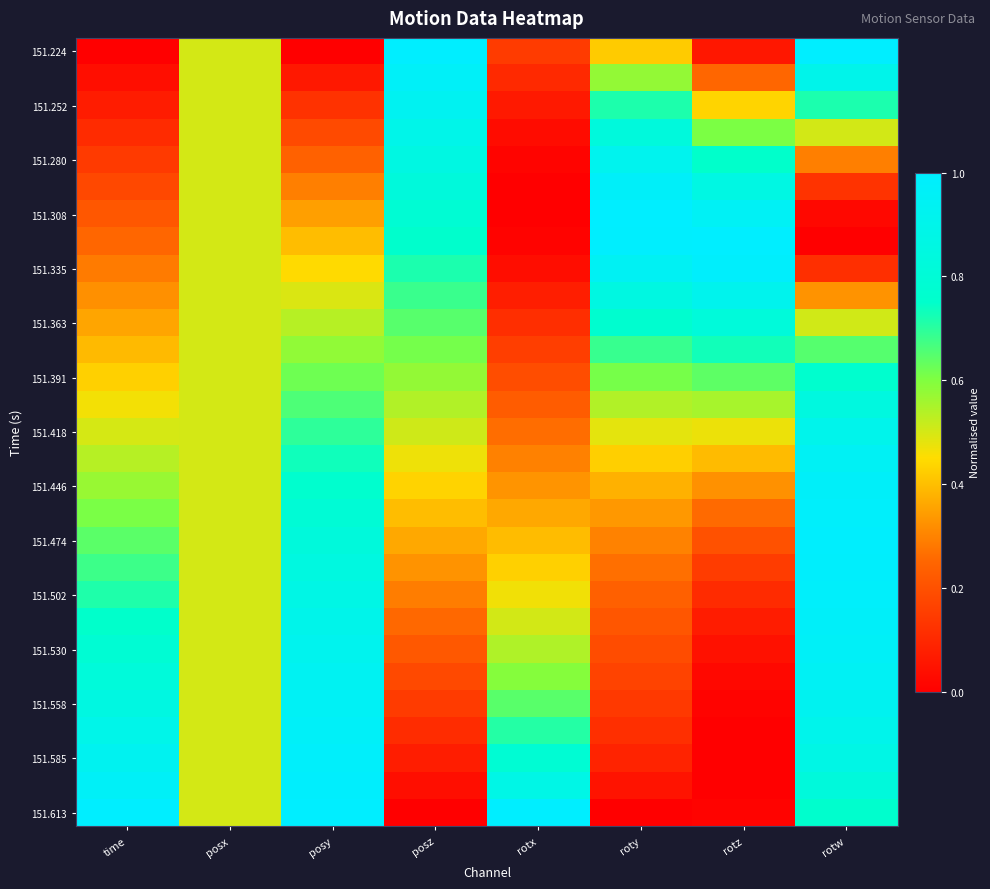

At which category is the sum across all series the highest?

rotw